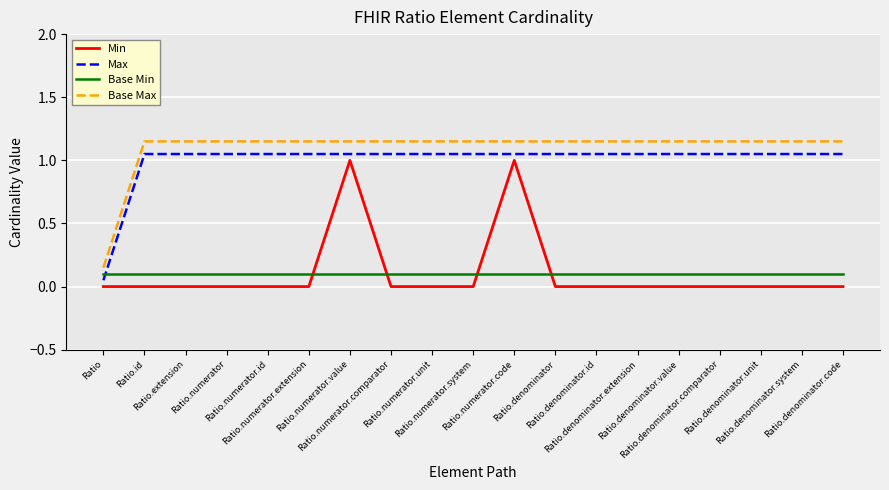

At how many categories does at least one series exceed 0?

19